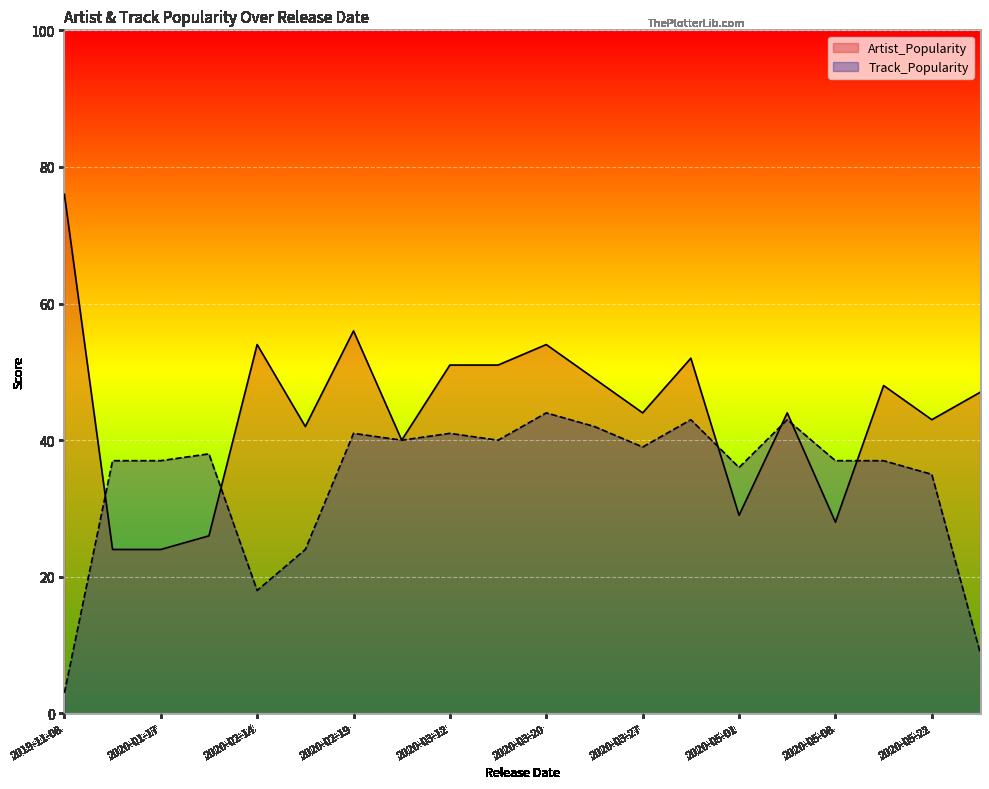

At which label does Artist_Popularity reach its minimum?

2020-01-17